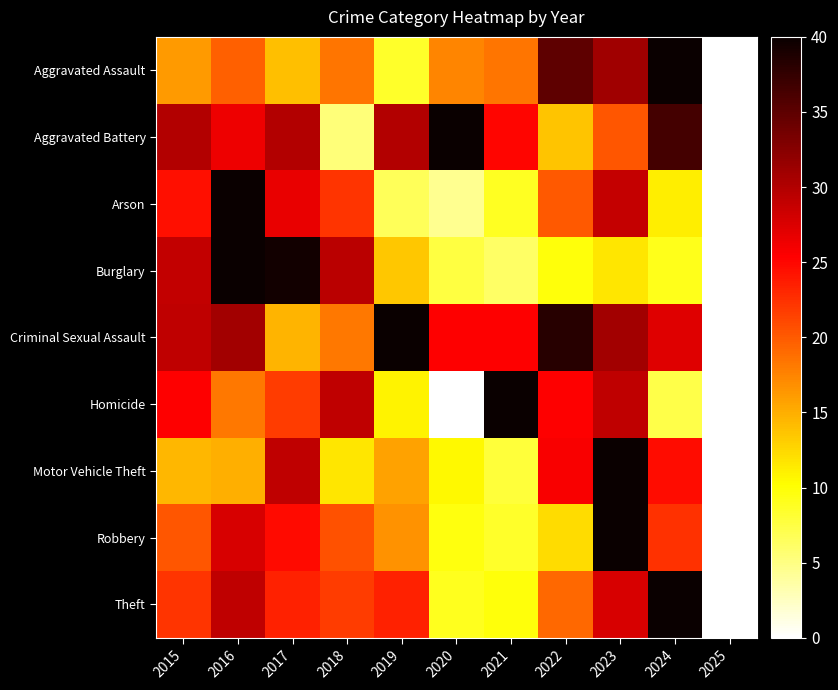

Between 2022 and 2015, which is larger?

2022